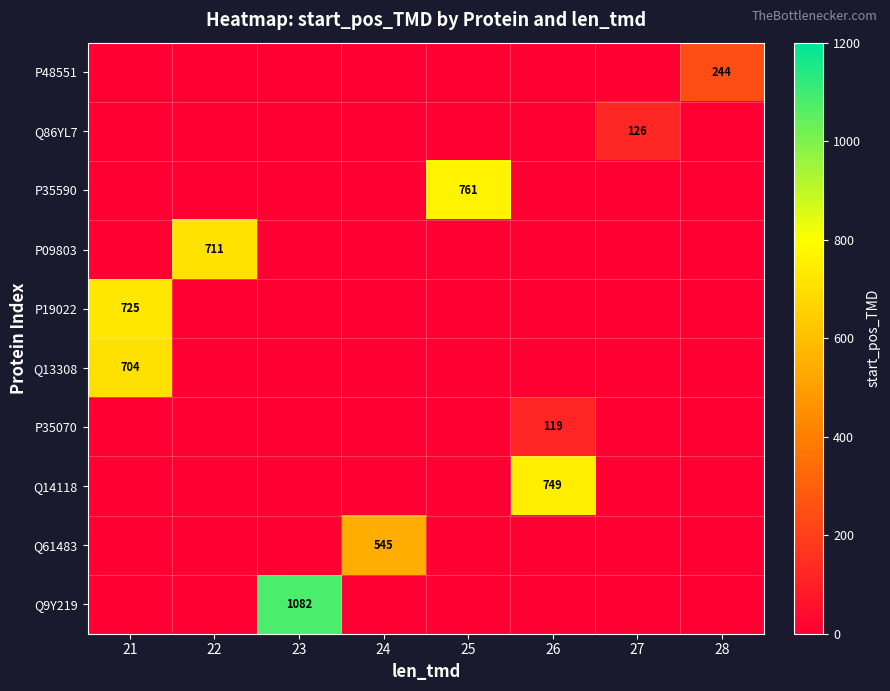

Is it true that Q9Y219 equals 1799 at 23?

False